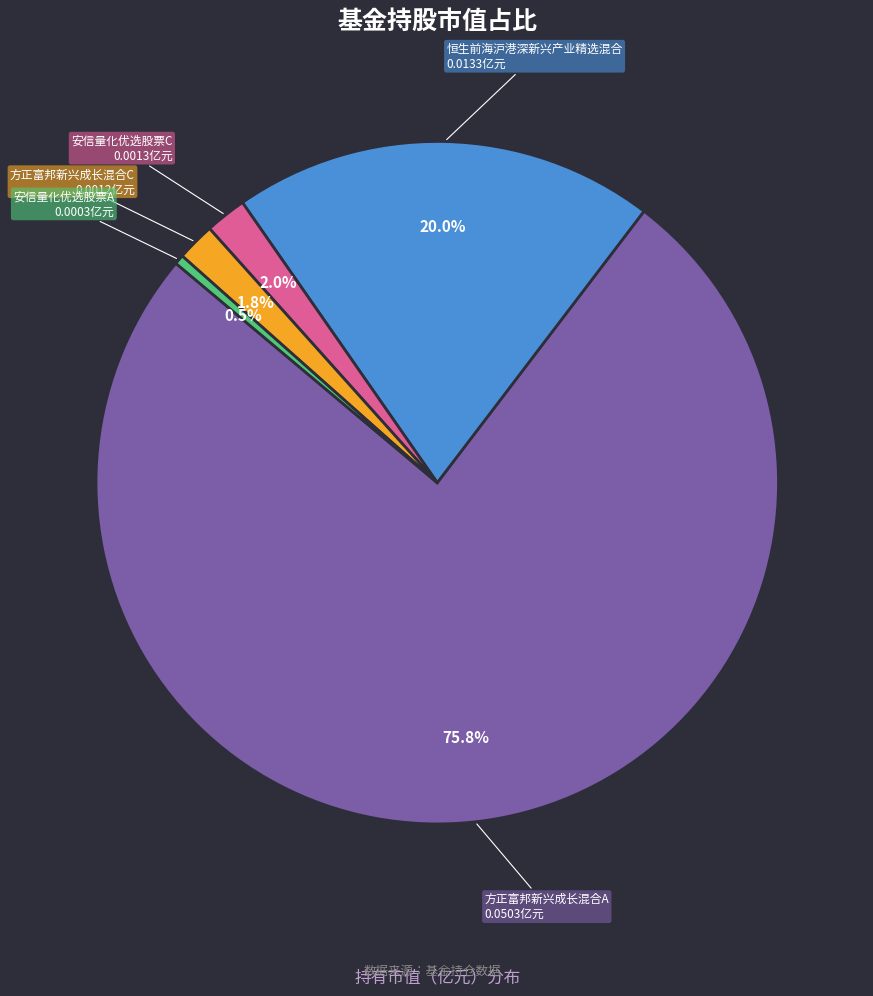

What percentage do 安信量化优选股票C and 恒生前海沪港深新兴产业精选混合 together represent?

22.0%